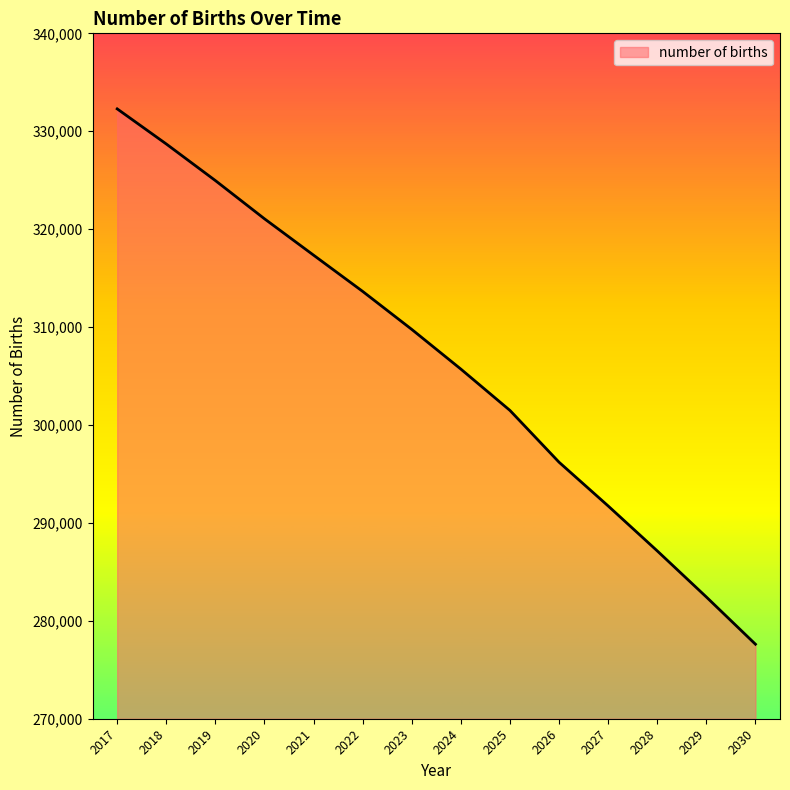

How many lines are shown in the chart?

1